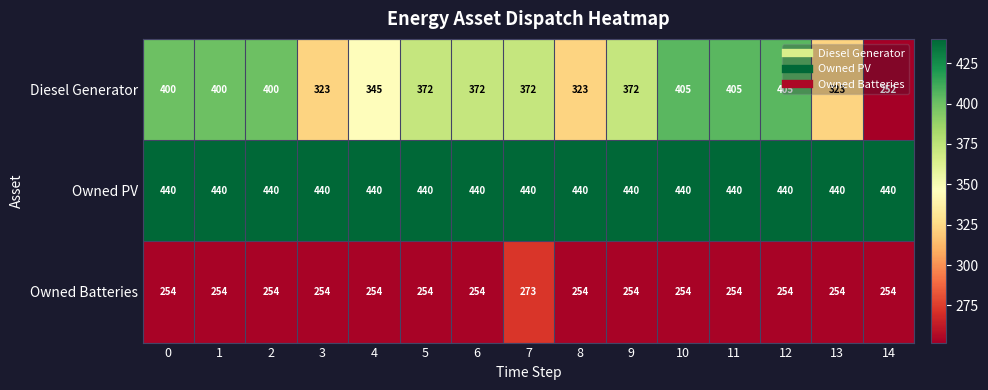

What is the spread (max minus min) of values at 7?

167